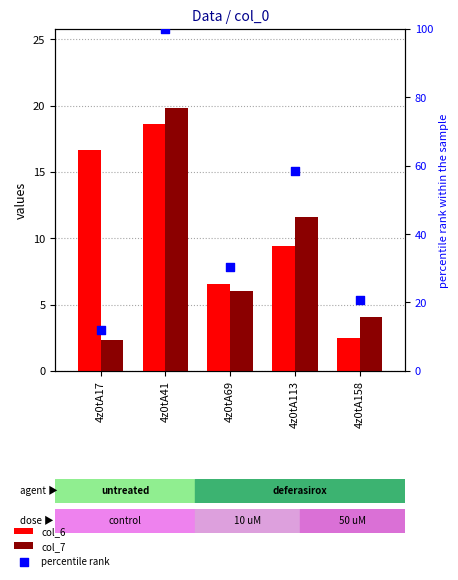

Which series has the largest total across all categories?

percentile rank